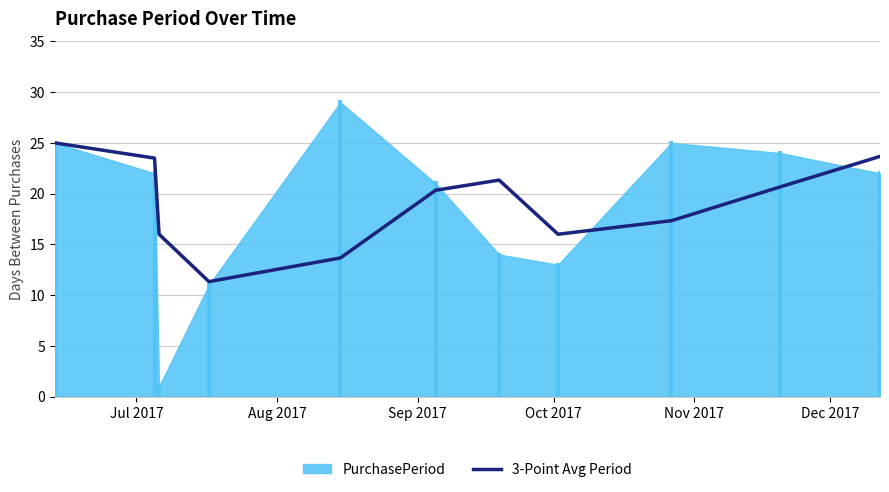

What is the highest value of the 3-Point Avg Period series?

25.0